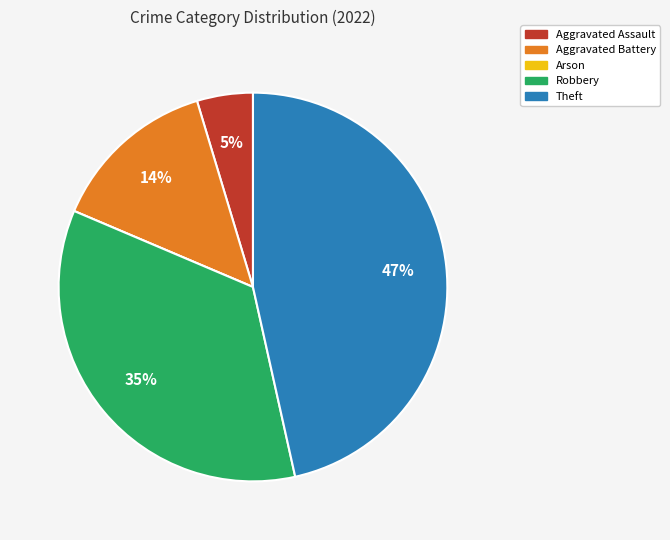

True or false: Aggravated Battery accounts for 14% of the total.

True